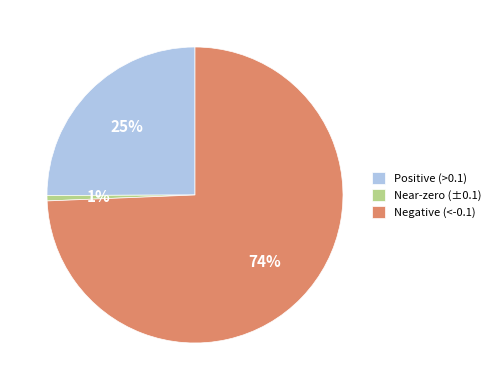

True or false: Positive (>0.1) accounts for 32% of the total.

False